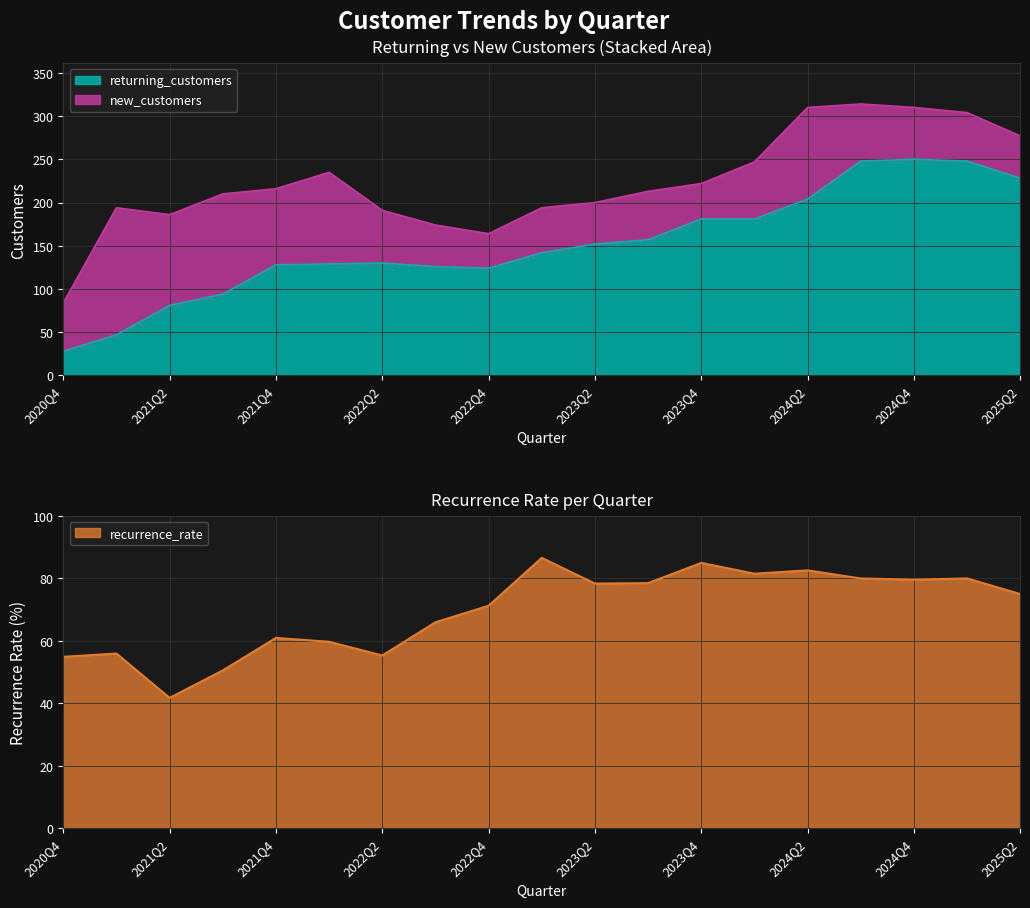

What is the minimum value for returning_customers?

28